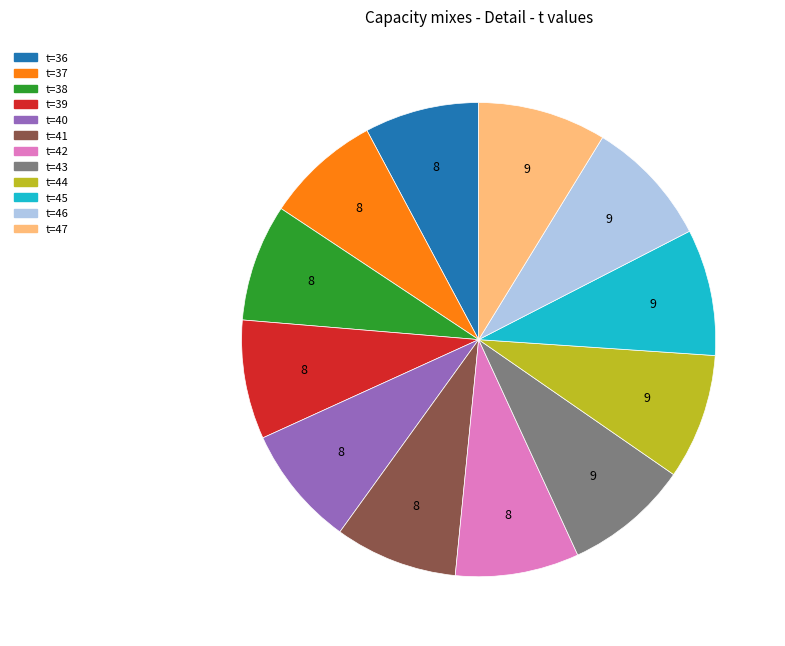

Is there a majority slice in this chart?

No